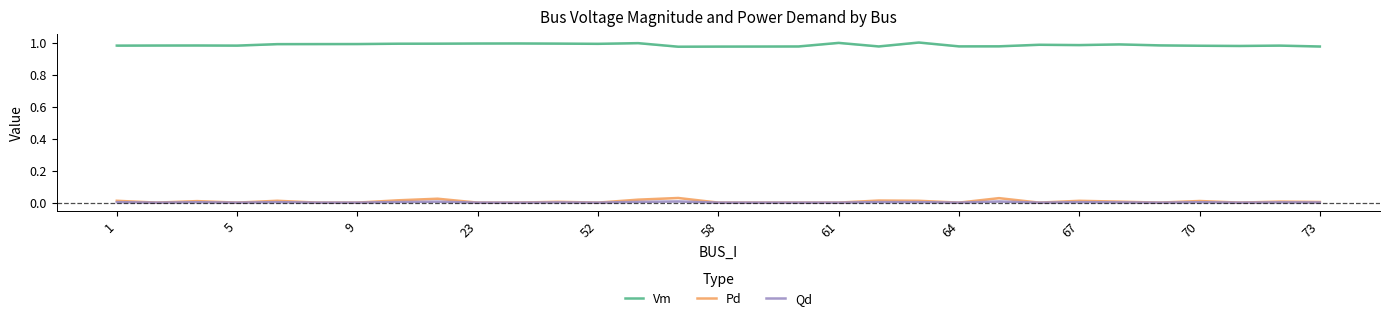

Rank the series by their maximum value, from highest to lowest.

Vm, Pd, Qd